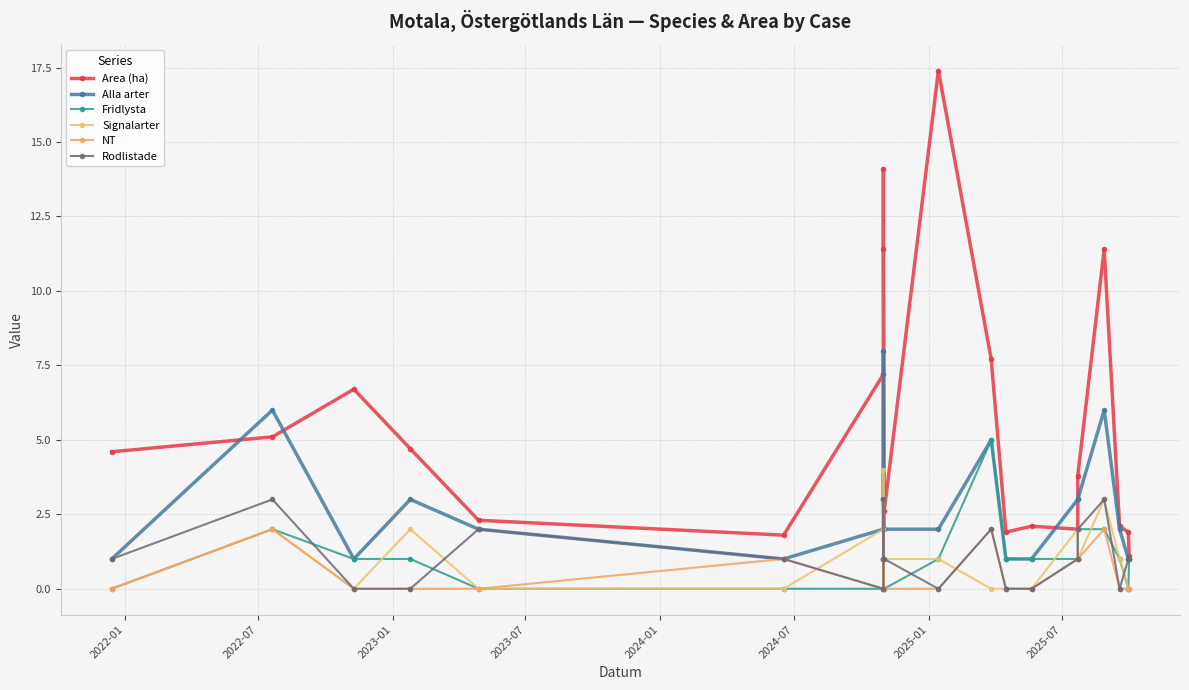

Is it true that Signalarter equals -2.7 at 2024-01?

False